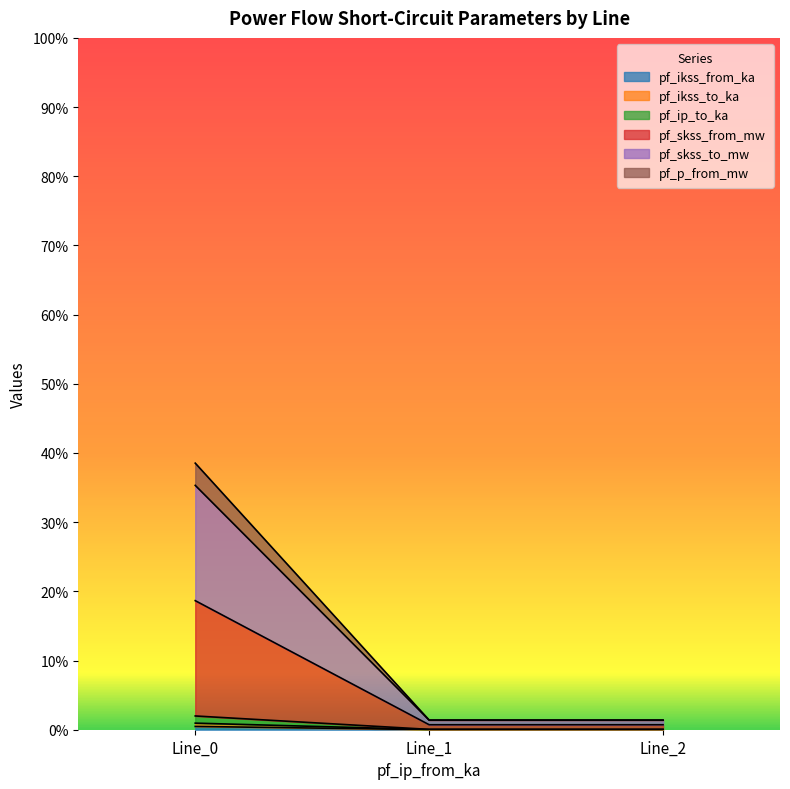

What is the maximum value shown in the chart?

0.4